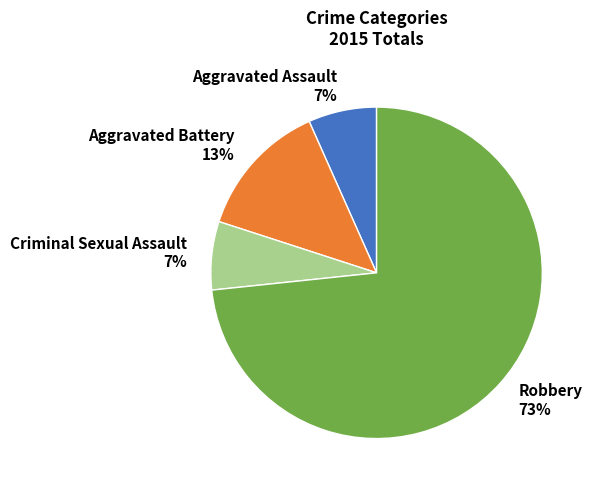

To the nearest percent, what portion does Aggravated Assault represent?

7%